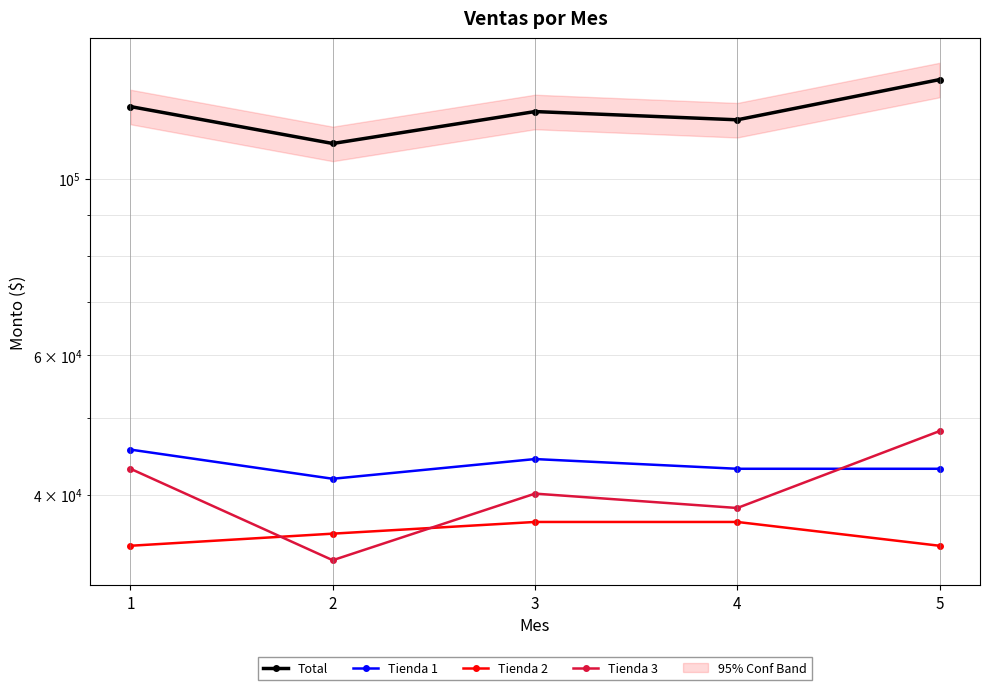

Which series changed the most between 2 and 3?

Total